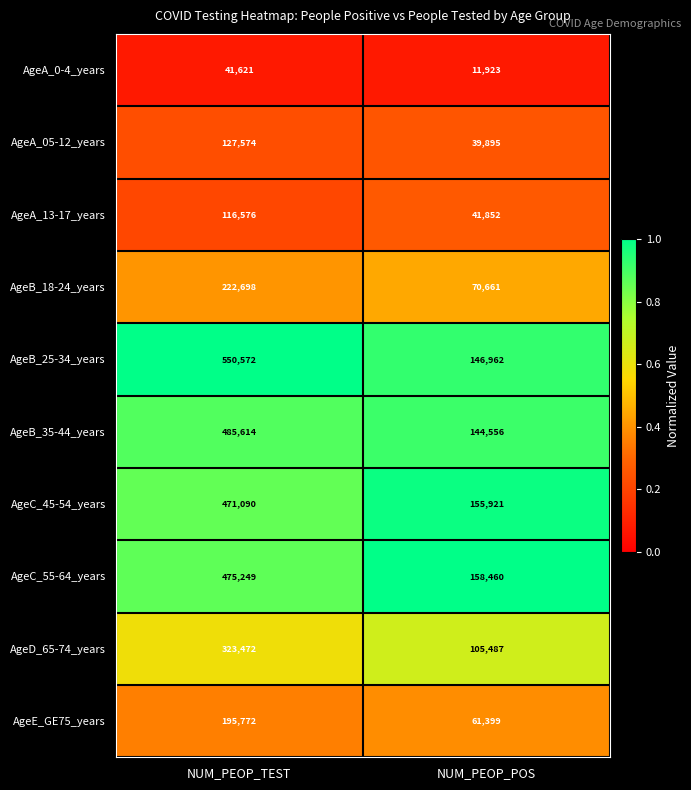

What is the difference between the maximum and minimum values in the AgeB_35-44_years series?

341058